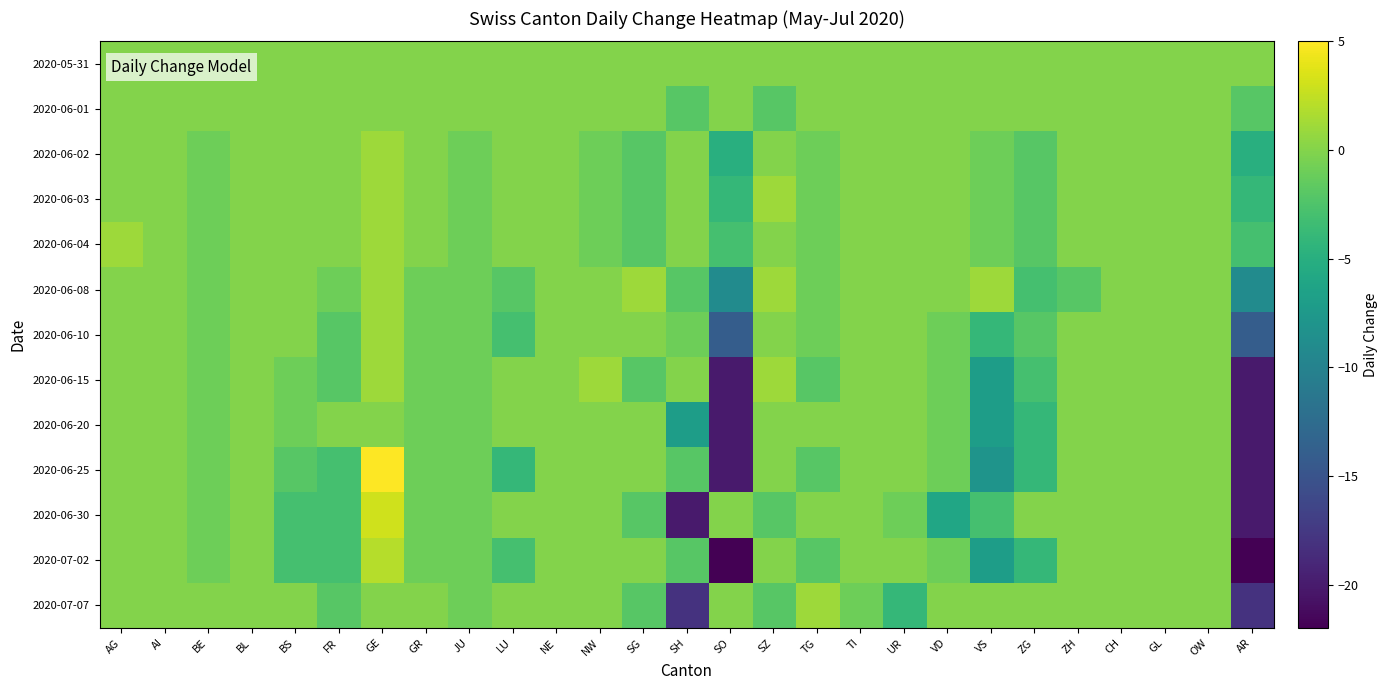

Which series has the largest range (max minus min)?

2020-06-25